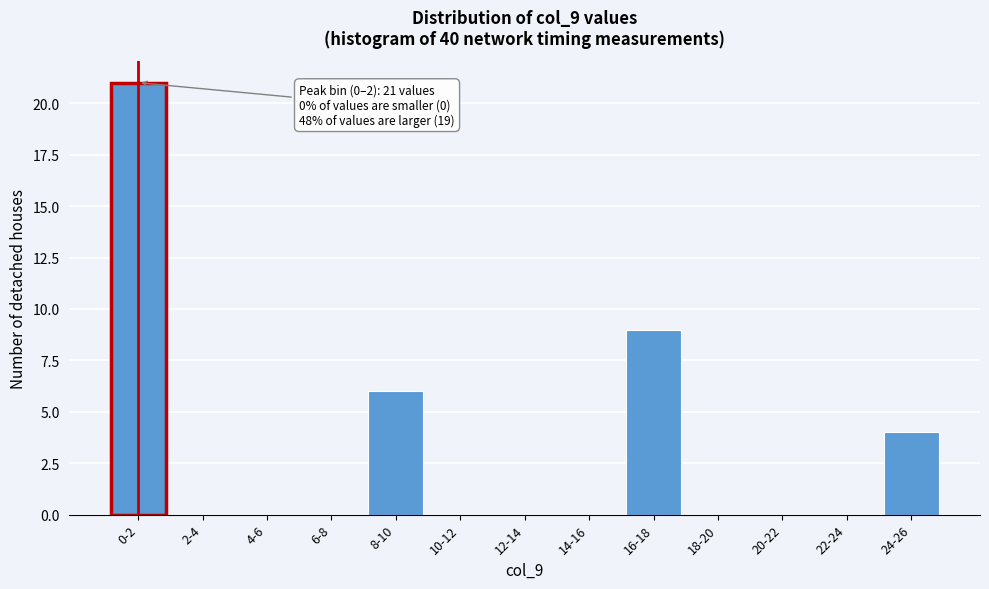

Reading left to right, extract all data points from this chart.

0-2=21	2-4=0	4-6=0	6-8=0	8-10=6	10-12=0	12-14=0	14-16=0	16-18=9	18-20=0	20-22=0	22-24=0	24-26=4